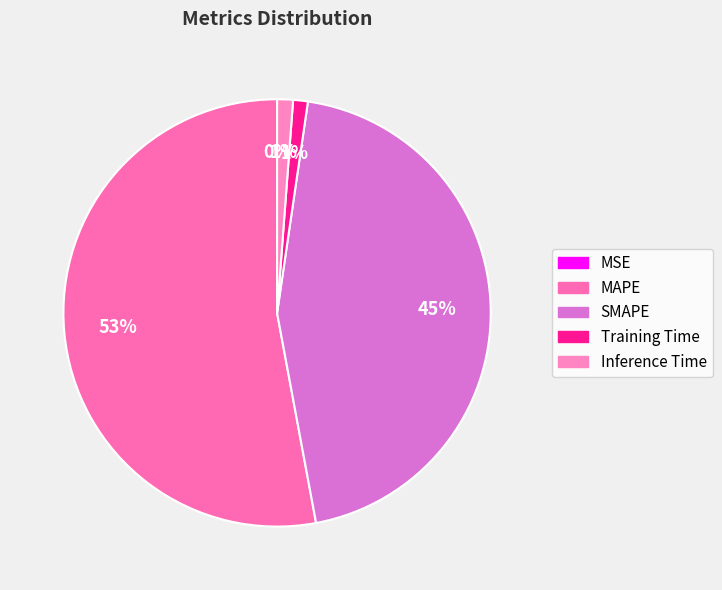

Which has a higher value, MSE or MAPE?

MAPE